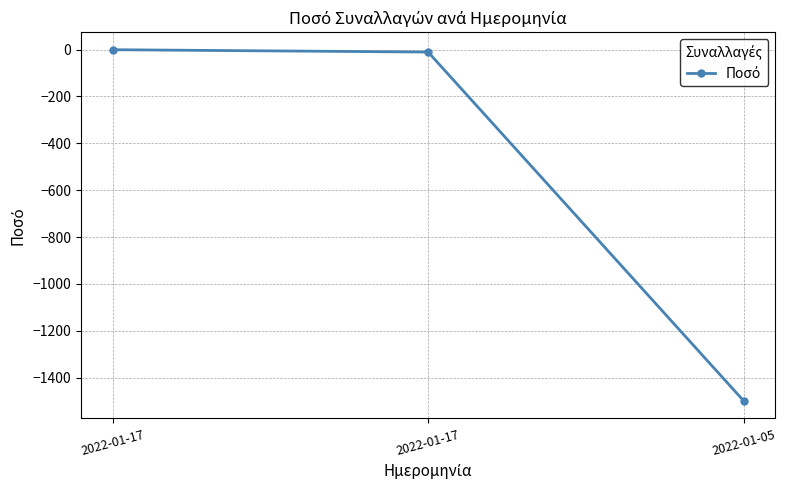

What is the sum of the values at 2022-01-17 and 2022-01-17?

-11.8